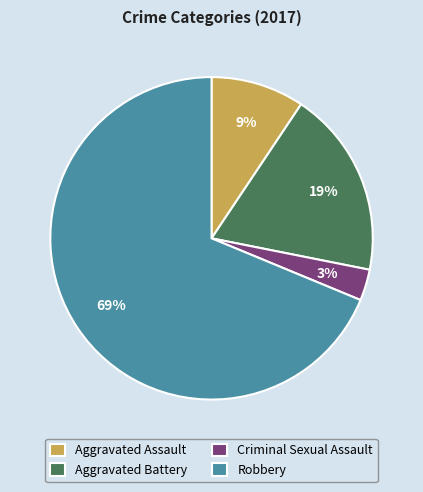

What is the ratio of the value at Aggravated Assault to the value at Robbery?

0.1